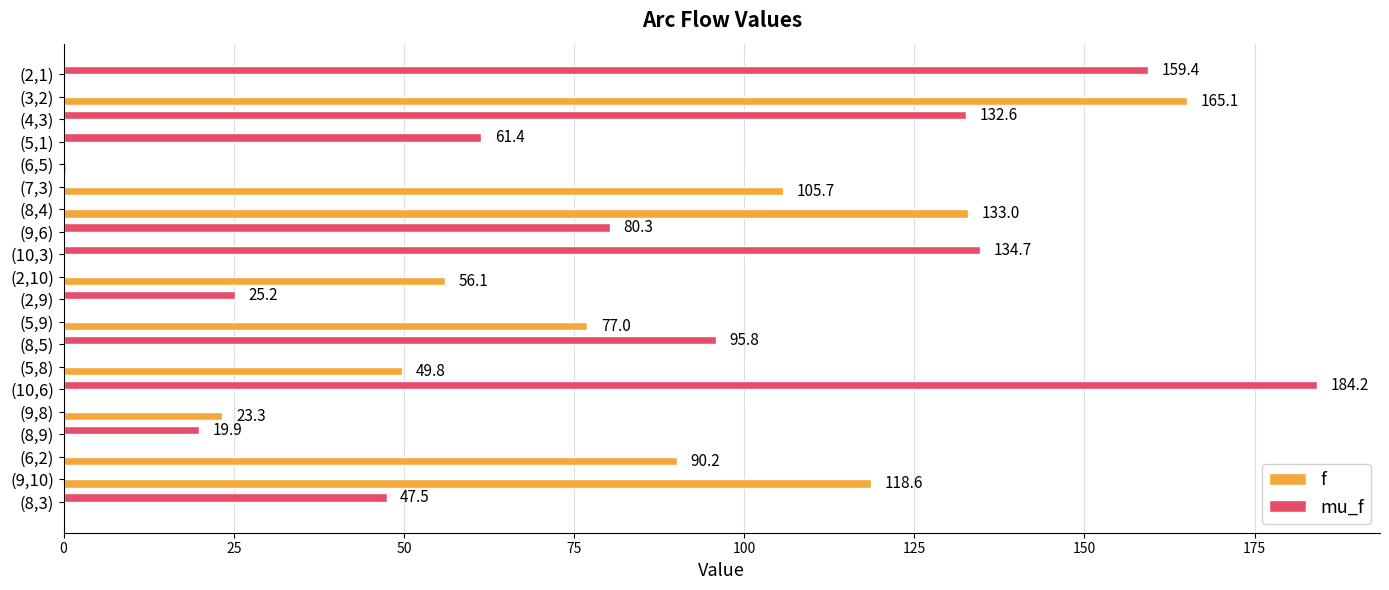

Where is f nearest to the value 82?

(5,9)